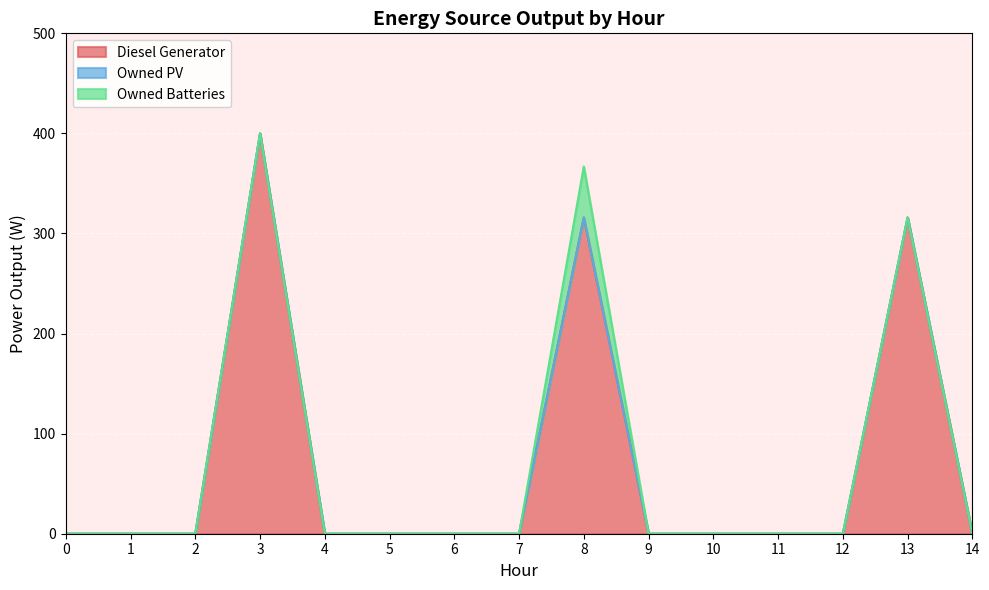

At which category is the sum across all series the highest?

3